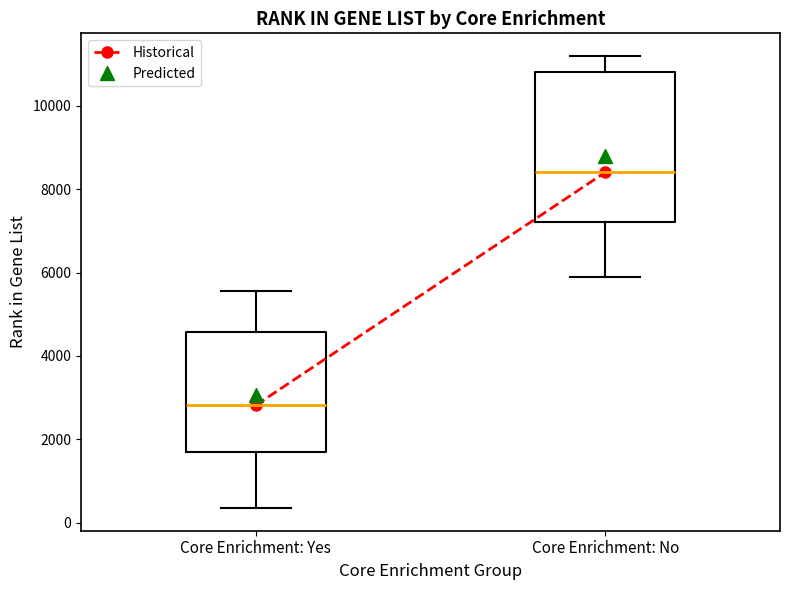

Reading left to right, transcribe this box plot: for each box, give where its median line is, the range the box spans, and where its two whiskers end, as read against the y-axis. The values are not printed on the chart, so give them approximately, as read against the axis.

Core Enrichment: Yes: median 2800, box 1800 to 4600, whiskers 400 to 5600
Core Enrichment: No: median 8400, box 7200 to 10800, whiskers 5800 to 11200